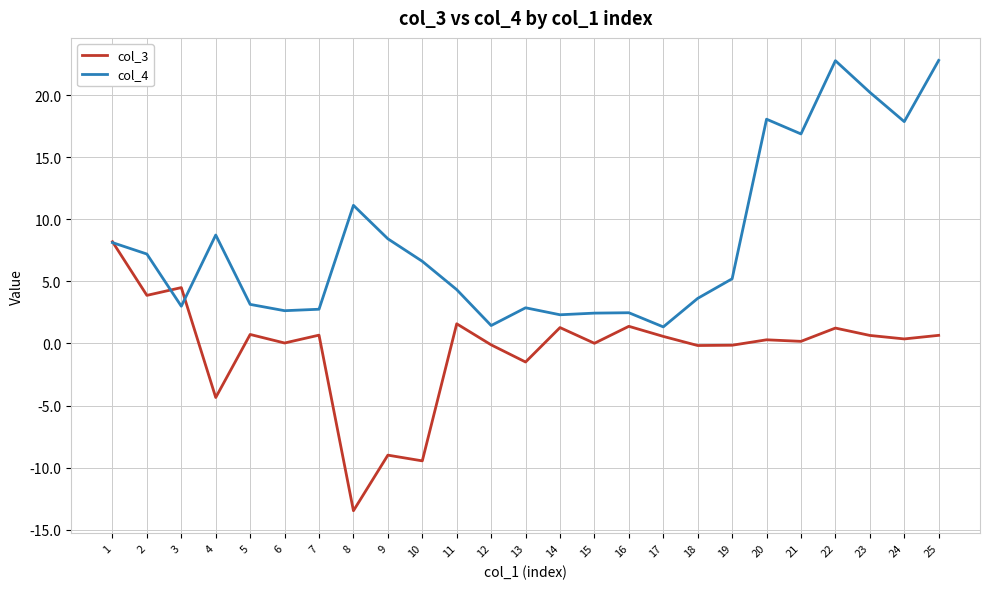

What is the maximum value shown in the chart?

22.8